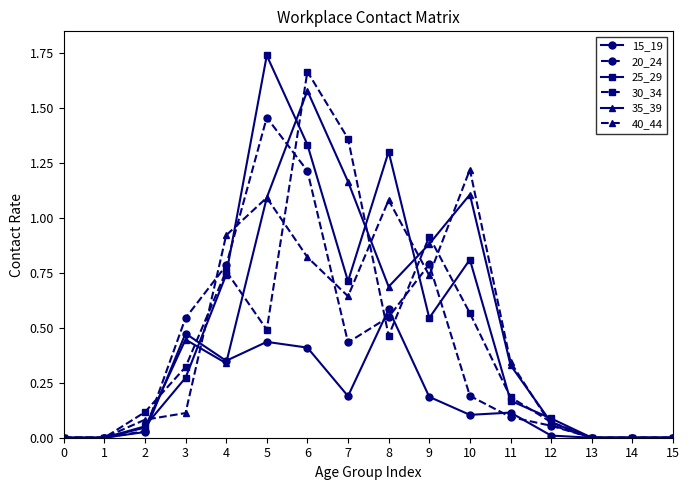

True or false: 40_44 has more than 1 points higher than both neighbors.

True